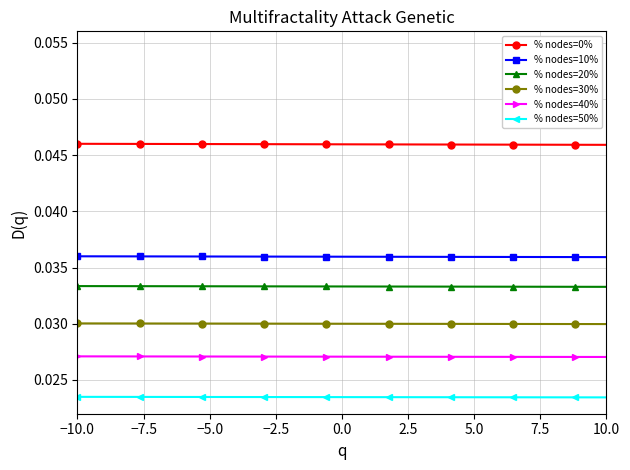

How many % nodes=30% values are between 0 and 1?

18